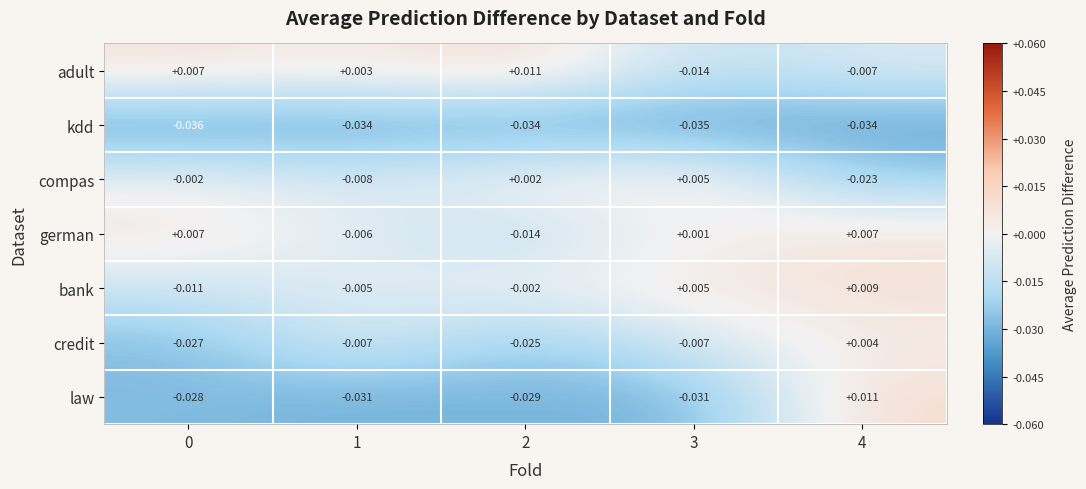

At 1, list the series in order from smallest to largest.

kdd, law, compas, credit, german, bank, adult